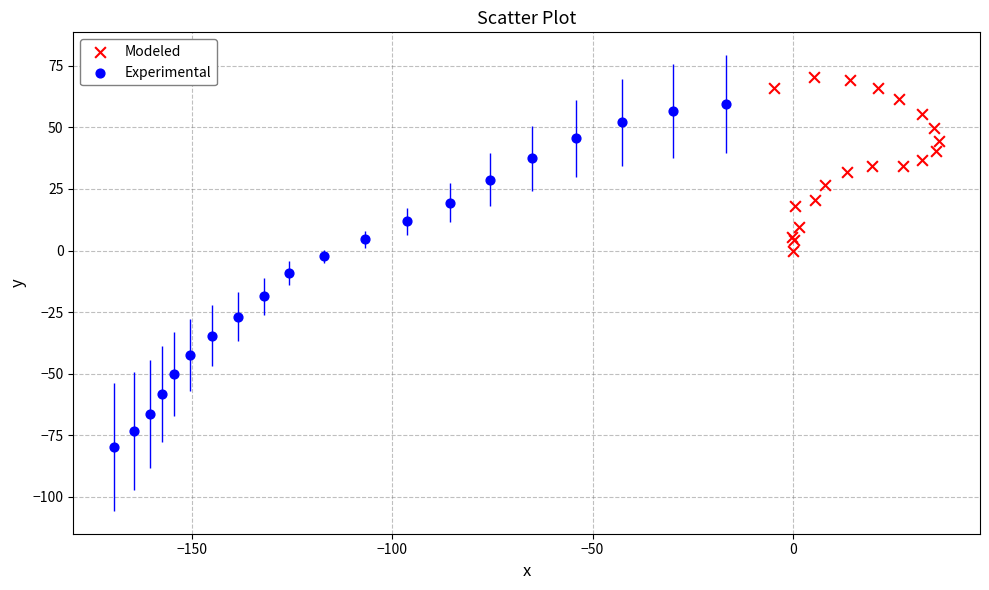

Which series contains the highest Y value?

Modeled